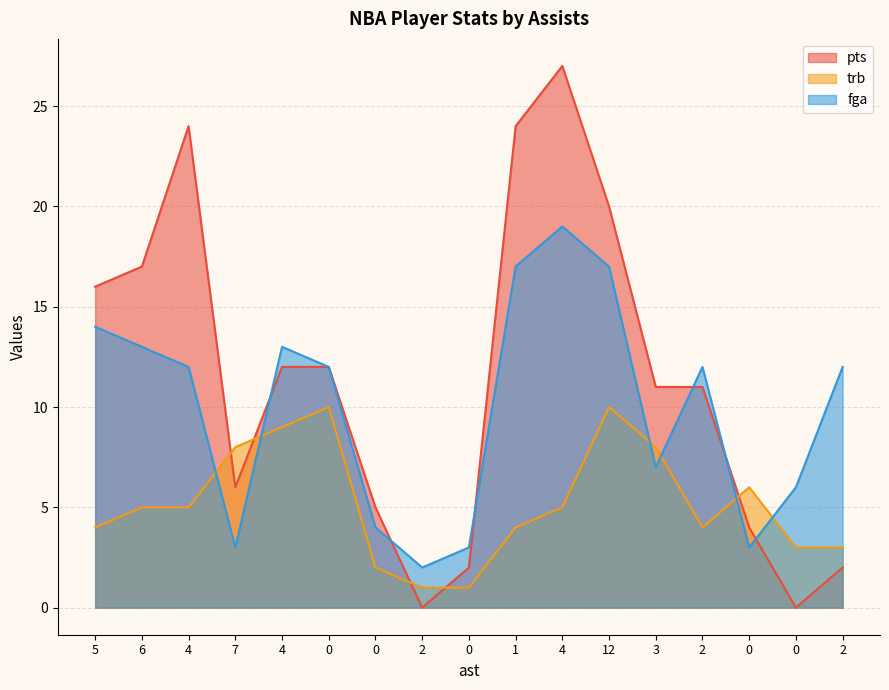

Count the number of data series in this chart.

3